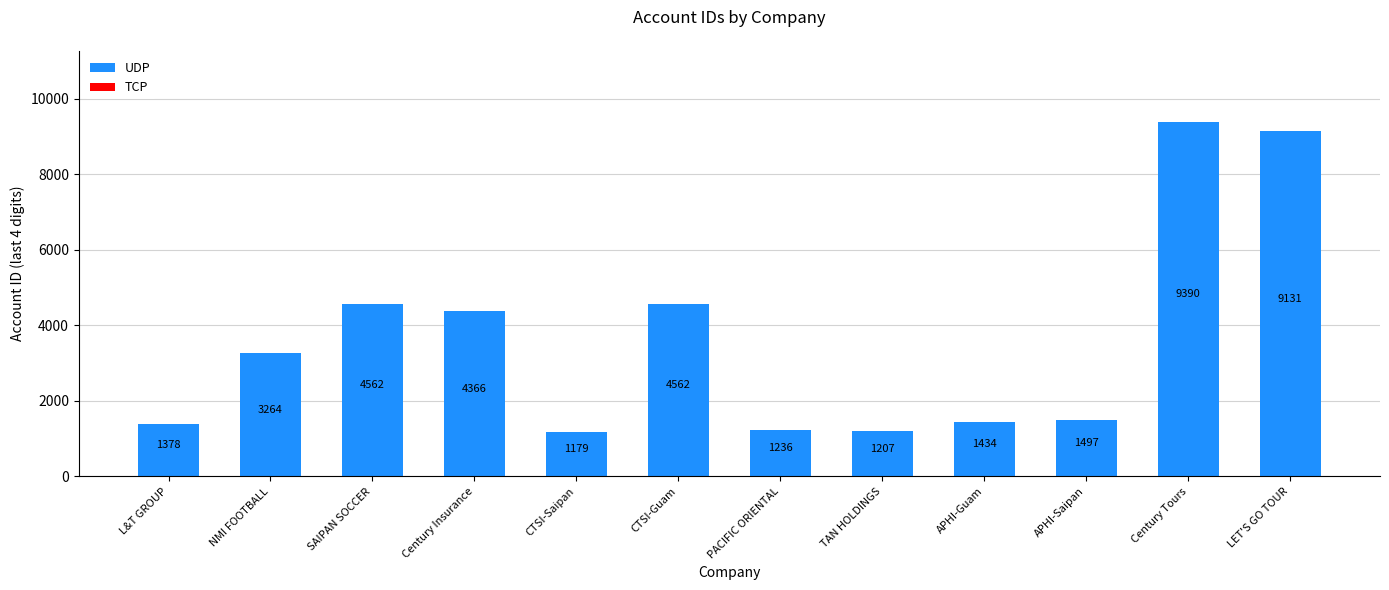

What is the change in value from APHI-Guam to APHI-Saipan?

+63